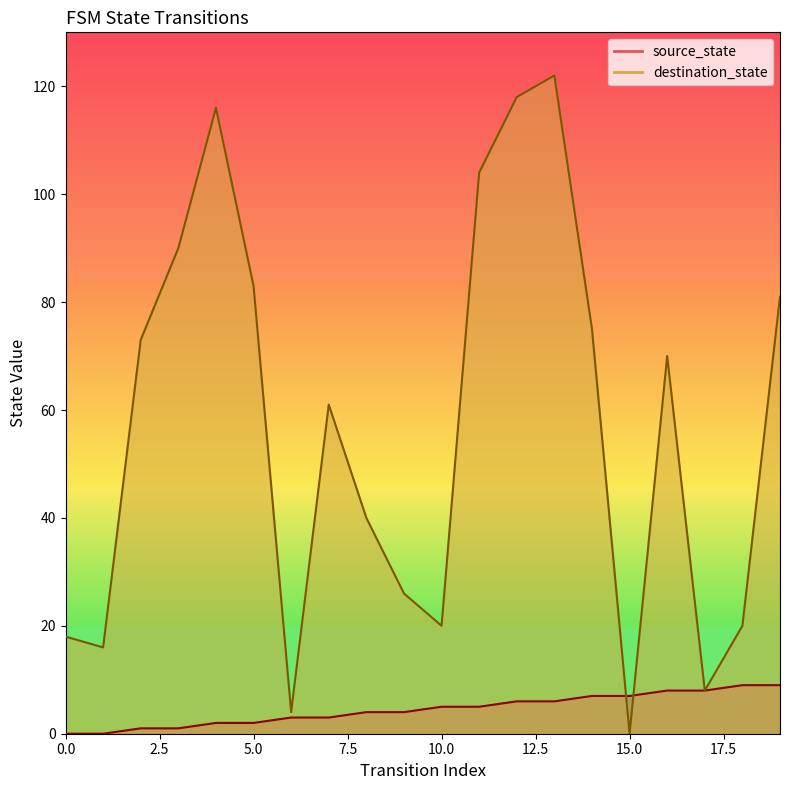

List the labels in order of source_state value, largest first.

18, 19, 16, 17, 14, 15, 12, 13, 10, 11, 8, 9, 6, 7, 4, 5, 2, 3, 0, 1